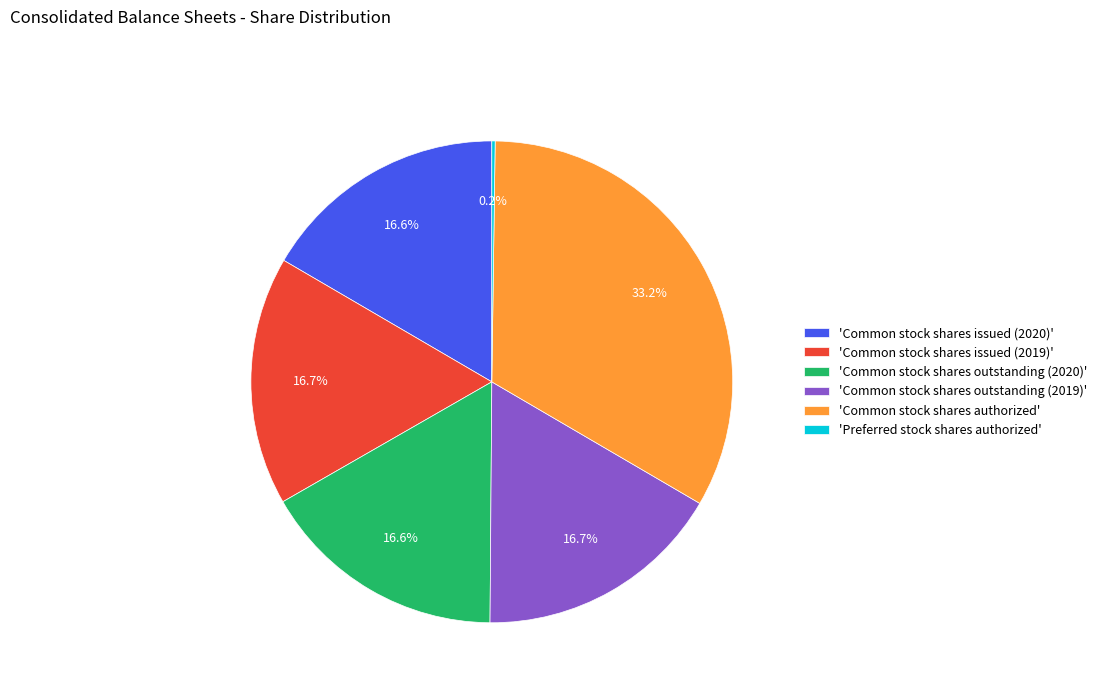

What is the ratio of the value at 'Common stock shares issued (2019)' to the value at 'Common stock shares authorized'?

0.5